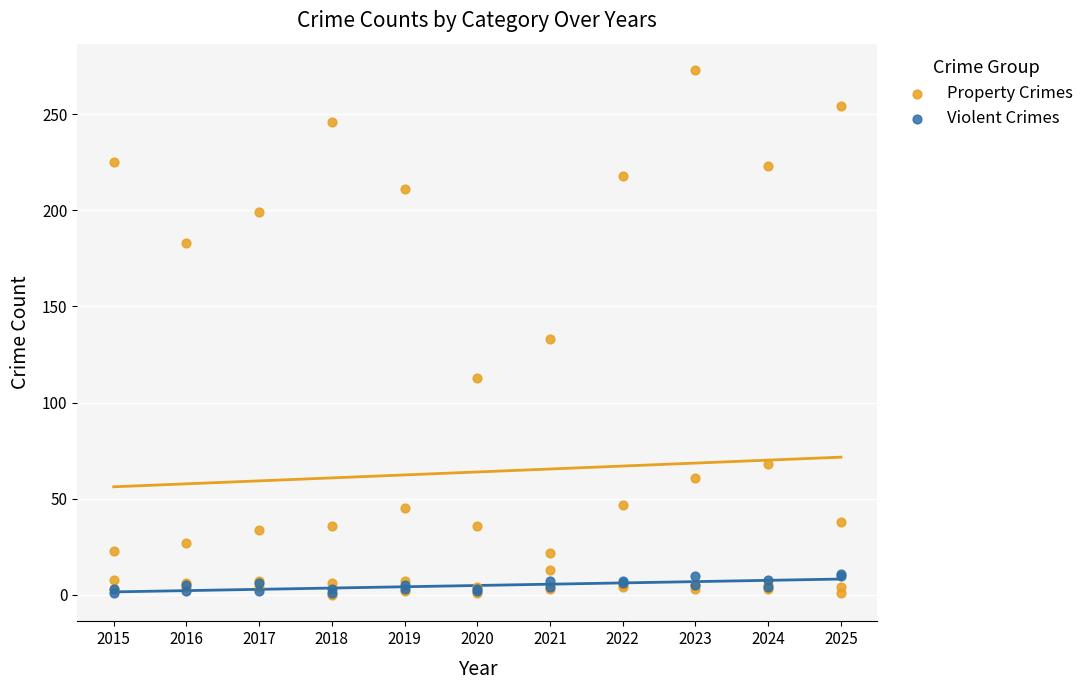

Which series has the largest Y range (max minus min)?

Property Crimes